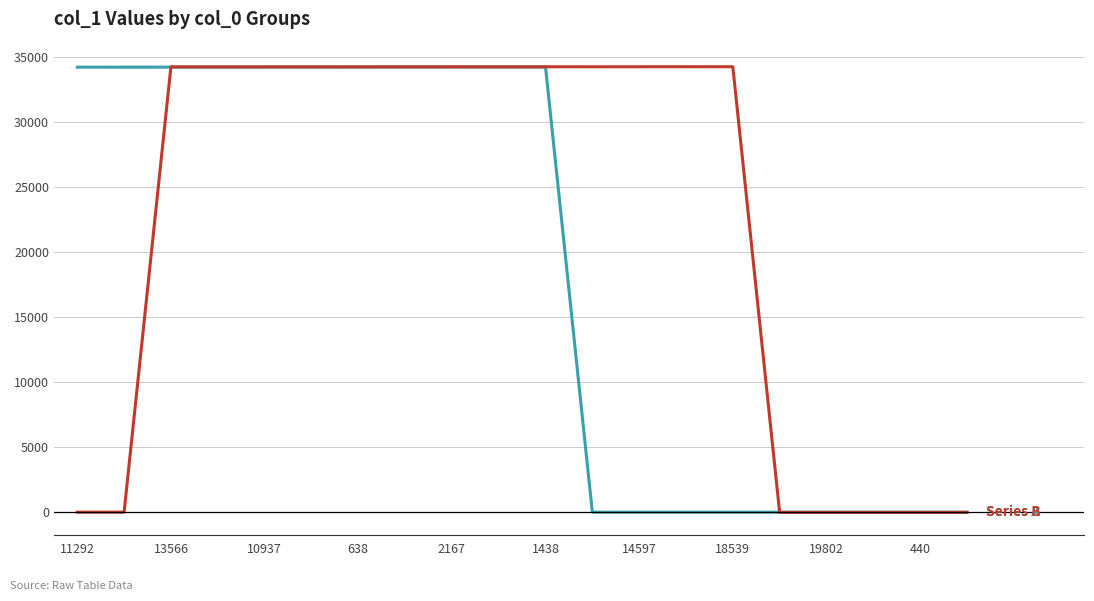

What is the maximum value shown in the chart?

34231